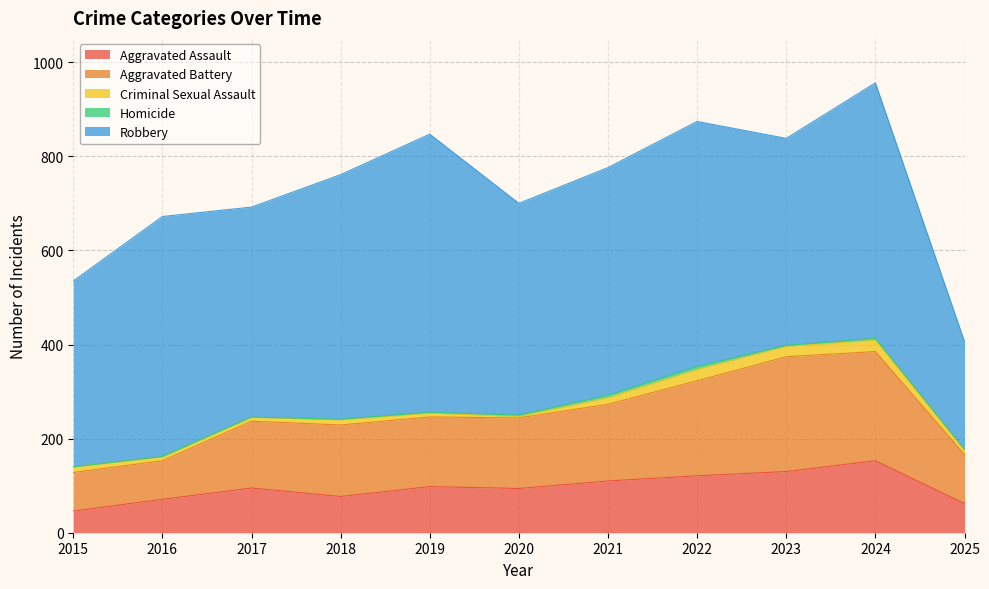

At which category does Aggravated Battery reach its first local peak?

2018